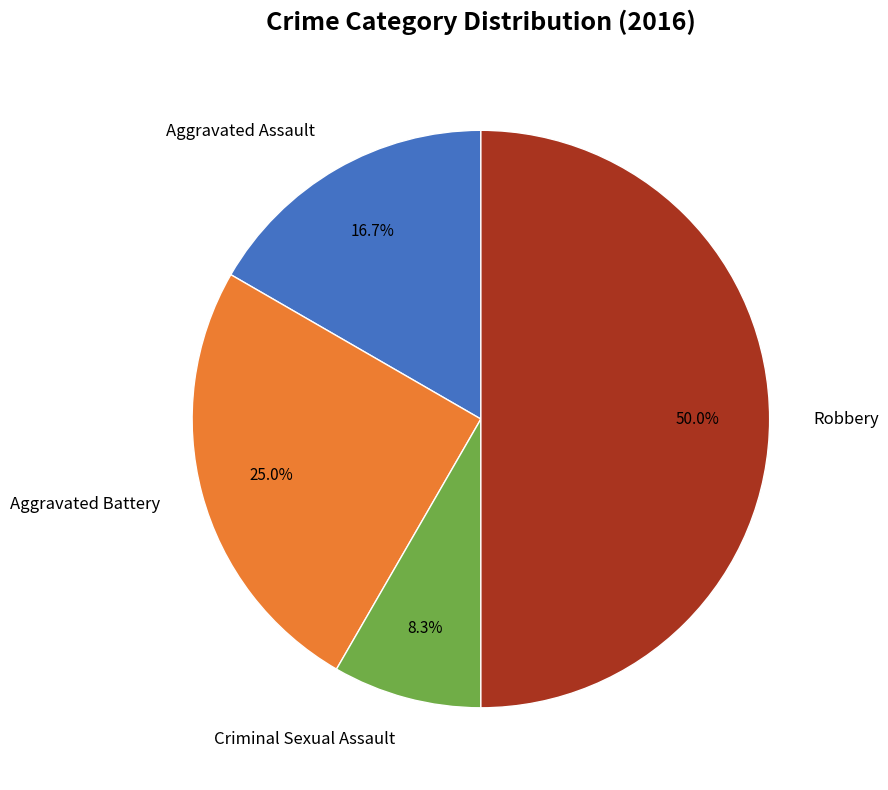

To the nearest percent, what is the difference between the largest and smallest slice percentages?

42%